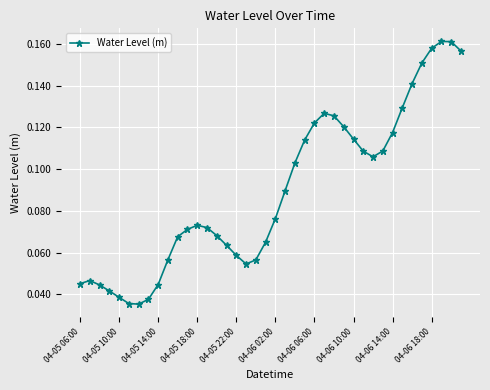

True or false: the data has more than 1 interior local peaks.

True